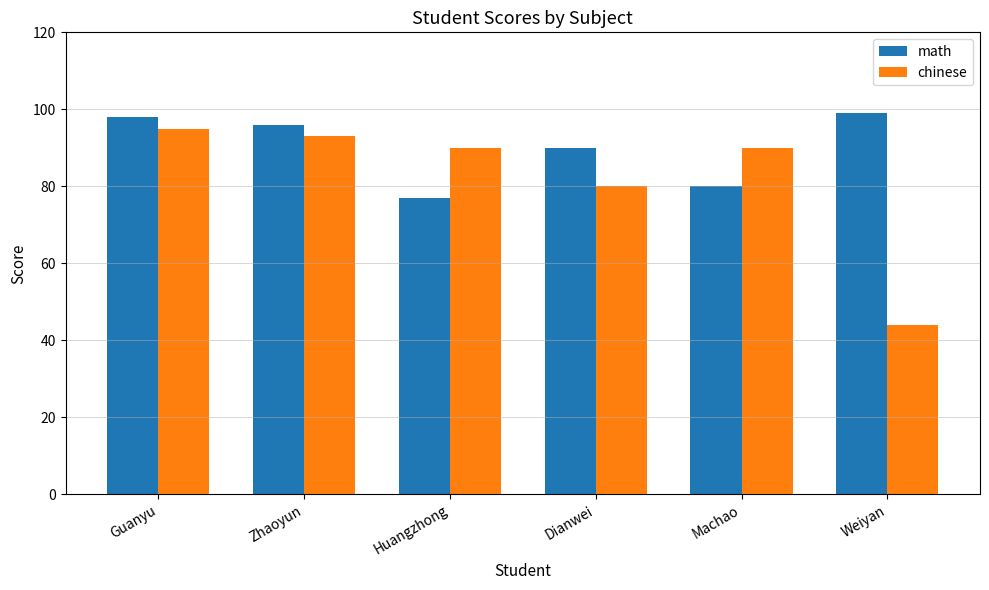

How many bars are there in each group?

2